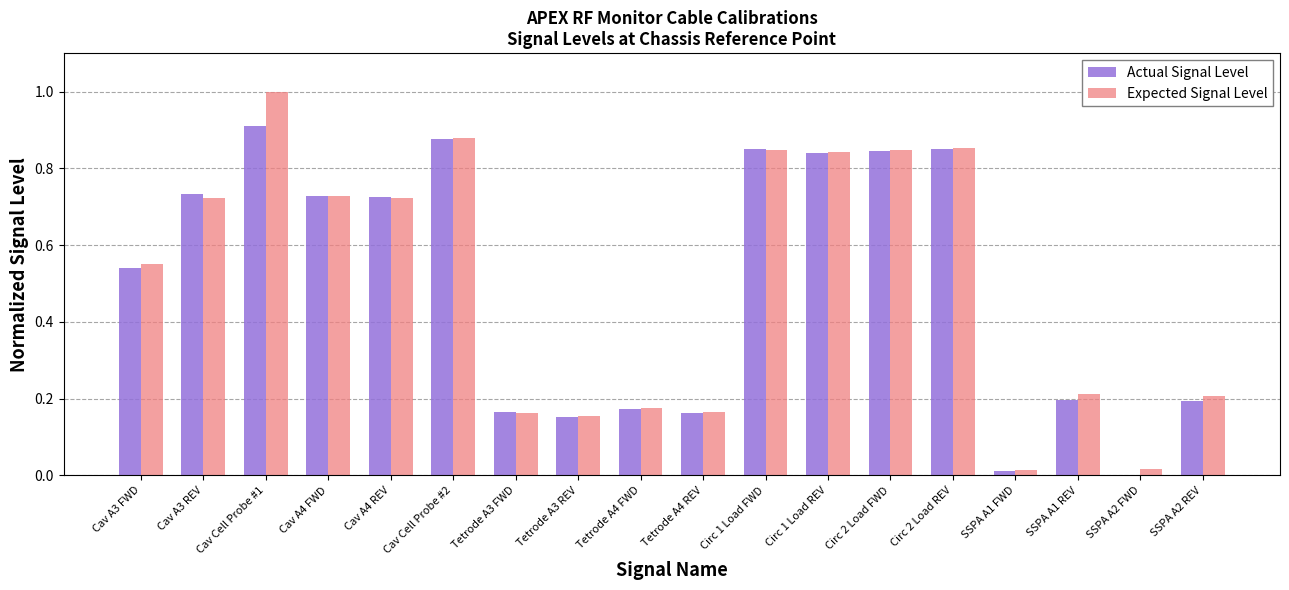

Is it true that Expected Signal Level equals 0.0 at SSPA A2 REV?

False